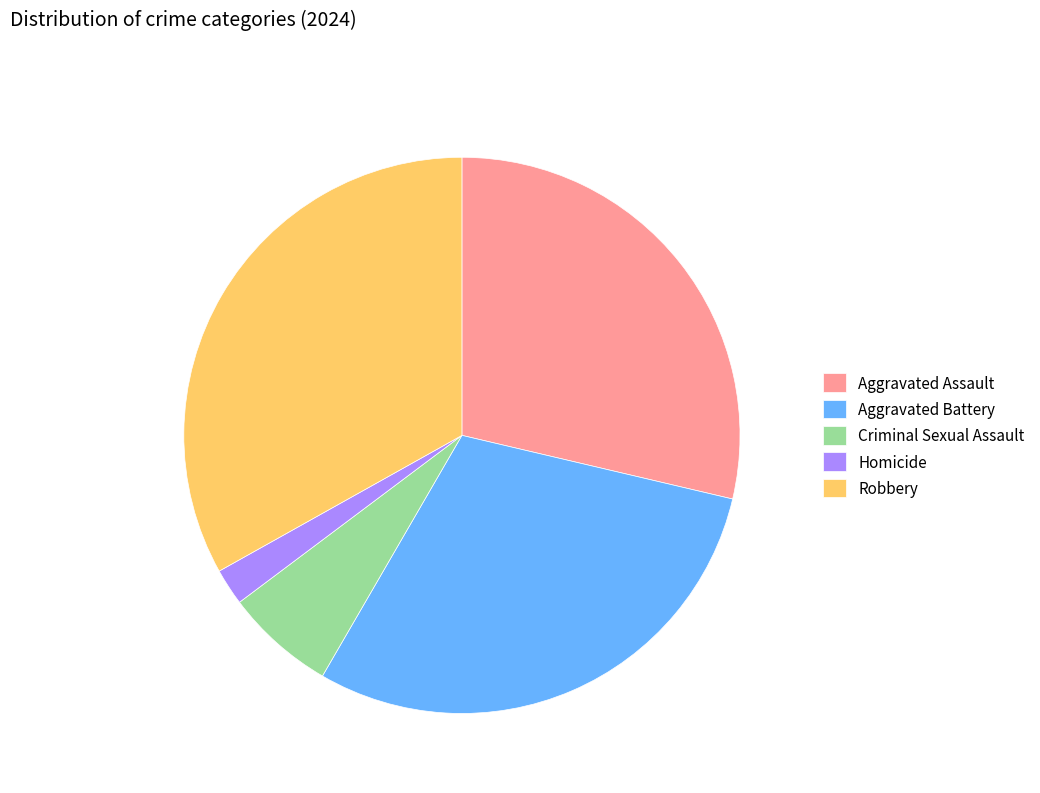

True or false: Aggravated Assault accounts for 14% of the total.

False